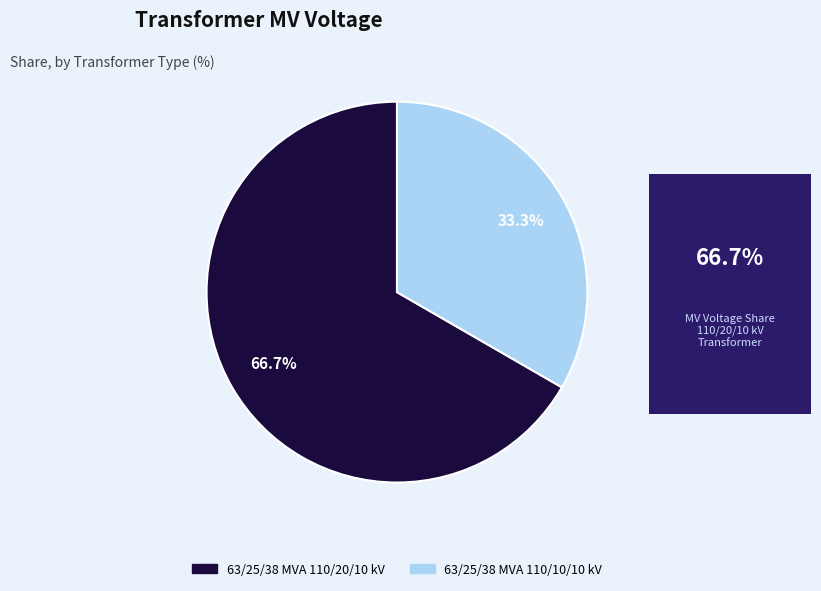

What percentage is the 63/25/38 MVA 110/10/10 kV slice, to the nearest percent?

33%